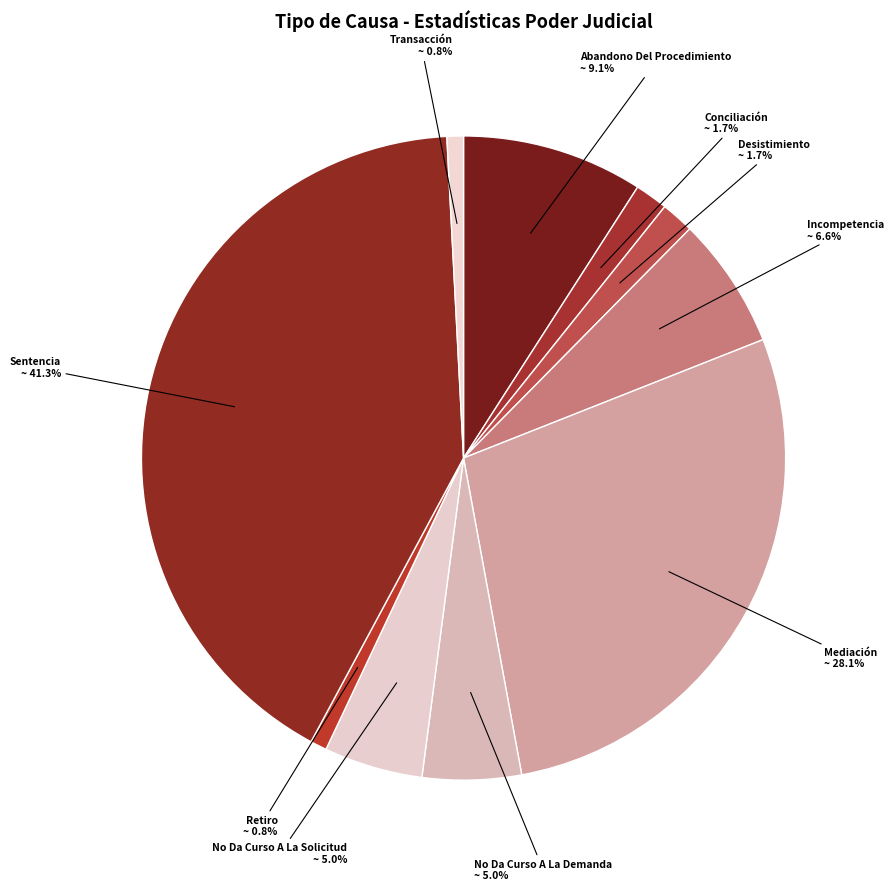

To the nearest percent, what is the average slice percentage?

10%